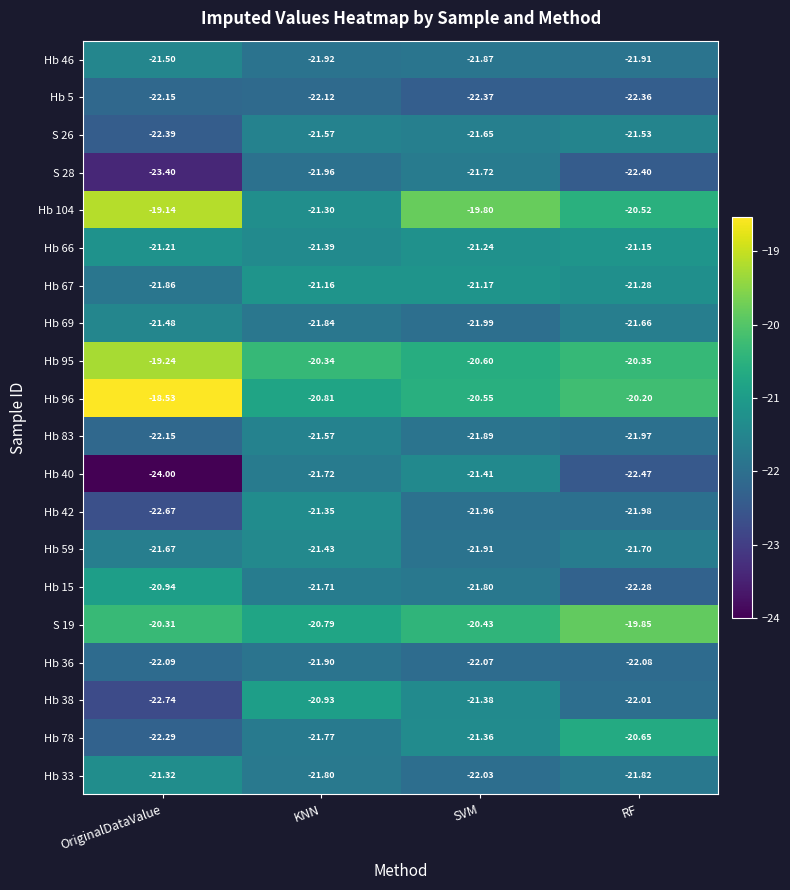

Is the value of Hb 36 at RF greater than the value of Hb 66 at RF?

No